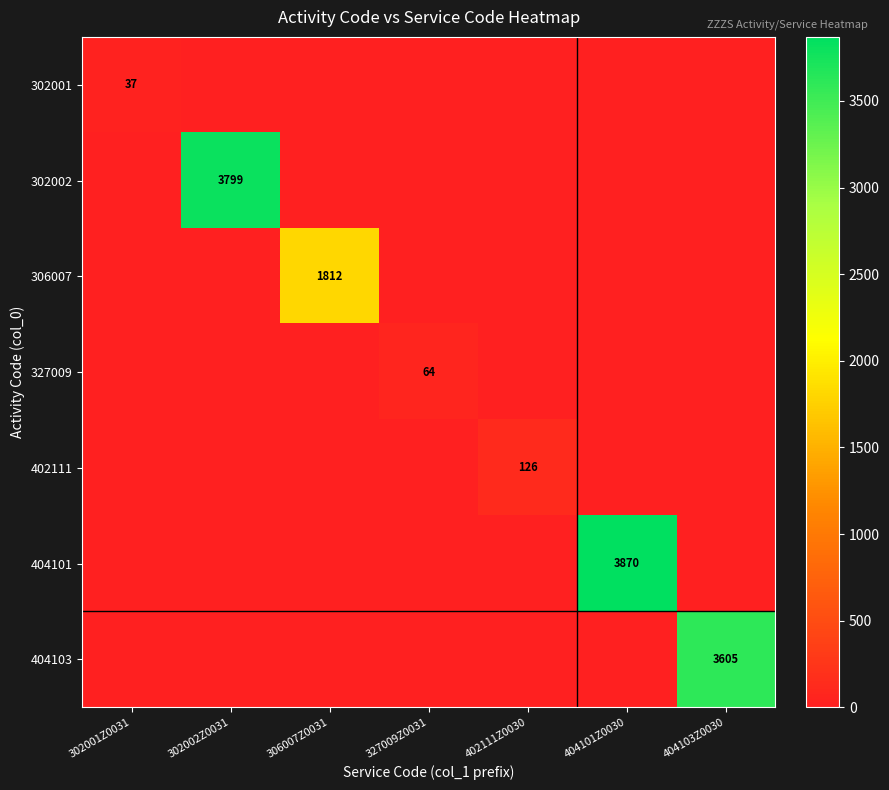

The value of 402111 at 402111Z0030 is 56. True or false?

False